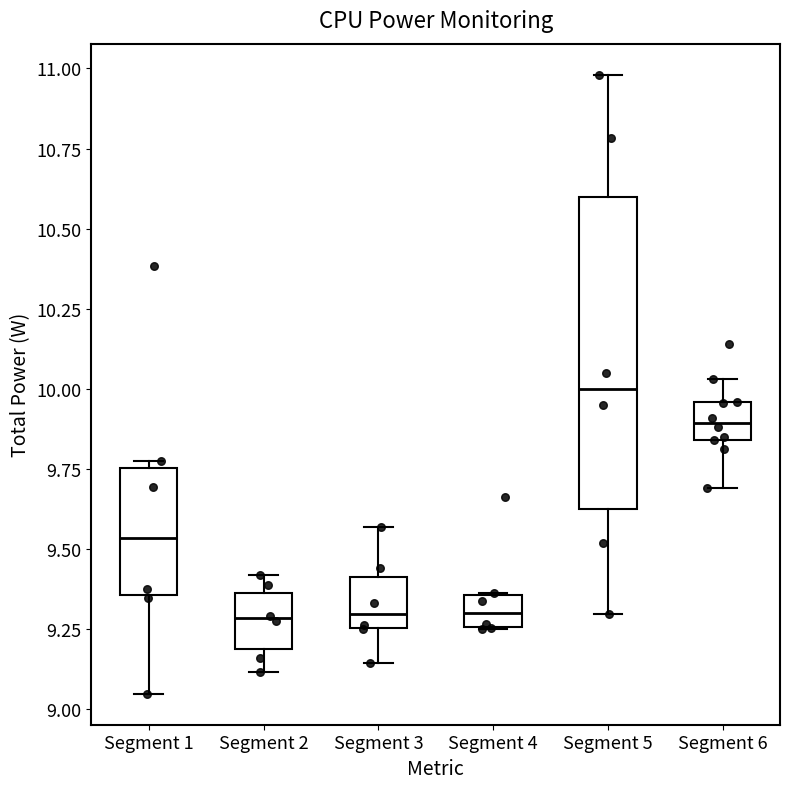

Reading left to right, transcribe this box plot: for each box, give where its median line is, the range the box spans, and where its two whiskers end, as read against the y-axis. The values are not printed on the chart, so give them approximately, as read against the axis.

Segment 1: median 9.55, box 9.35 to 9.75, whiskers 9.05 to 9.75 (just above the box's upper edge)
Segment 2: median 9.30, box 9.20 to 9.35, whiskers 9.10 to 9.40
Segment 3: median 9.30, box 9.25 to 9.40, whiskers 9.15 to 9.55
Segment 4: median 9.30, box 9.25 to 9.35, whiskers 9.25 to 9.35
Segment 5: median 10.00, box 9.65 to 10.60, whiskers 9.30 to 11.00
Segment 6: median 9.90, box 9.85 to 9.95, whiskers 9.70 to 10.05